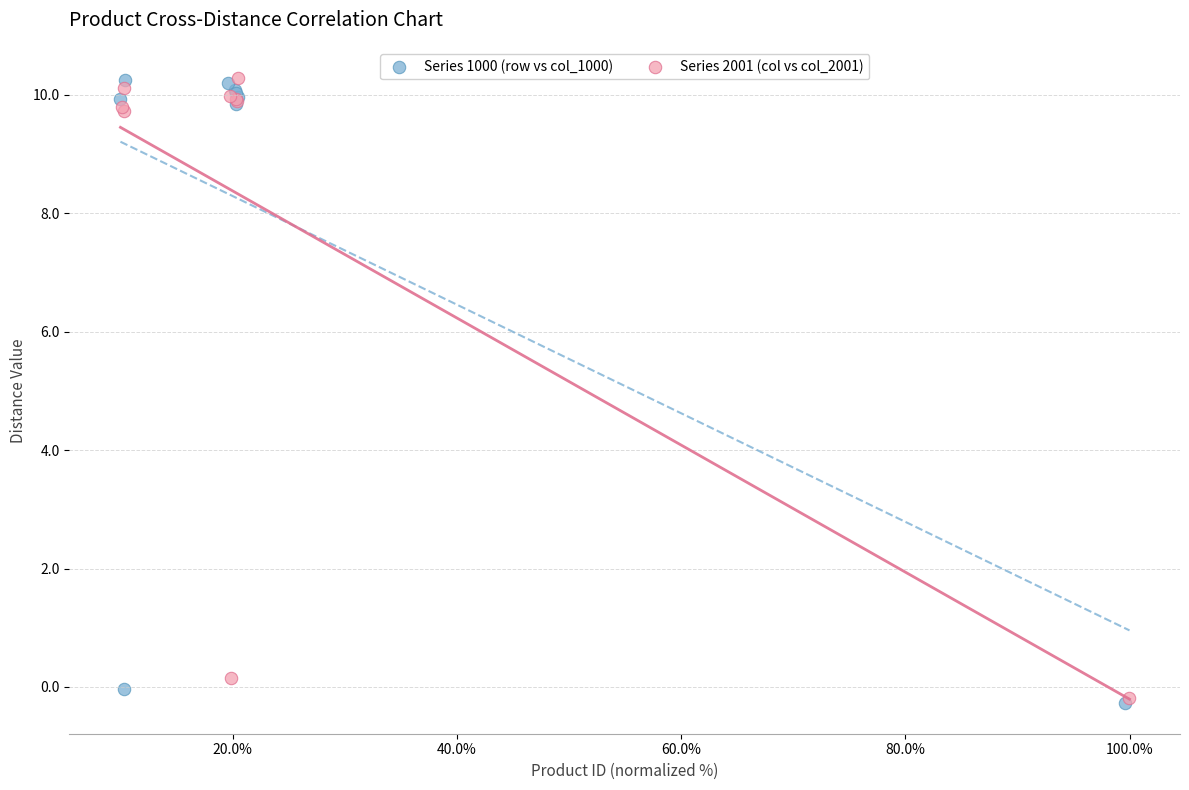

What are all the series names shown in the legend?

Series 1000 (row vs col_1000), Series 2001 (col vs col_2001)